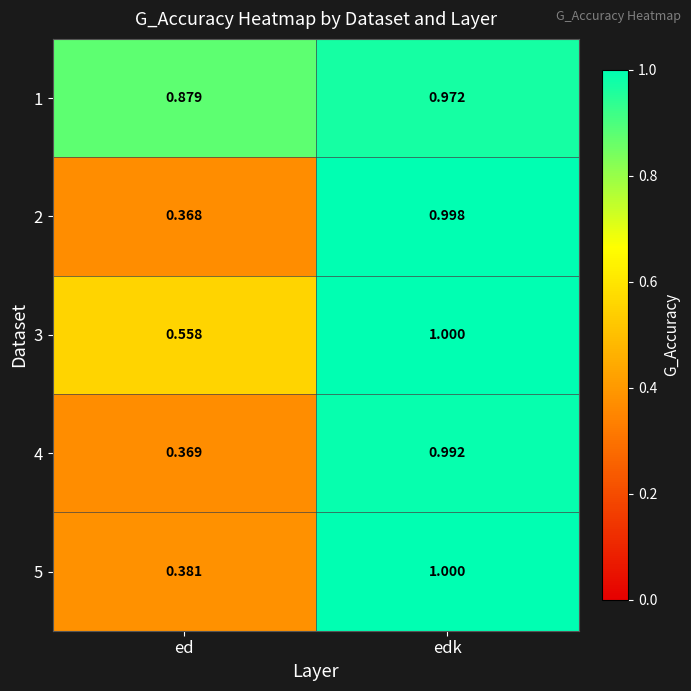

Where is 5 nearest to the value 0?

ed